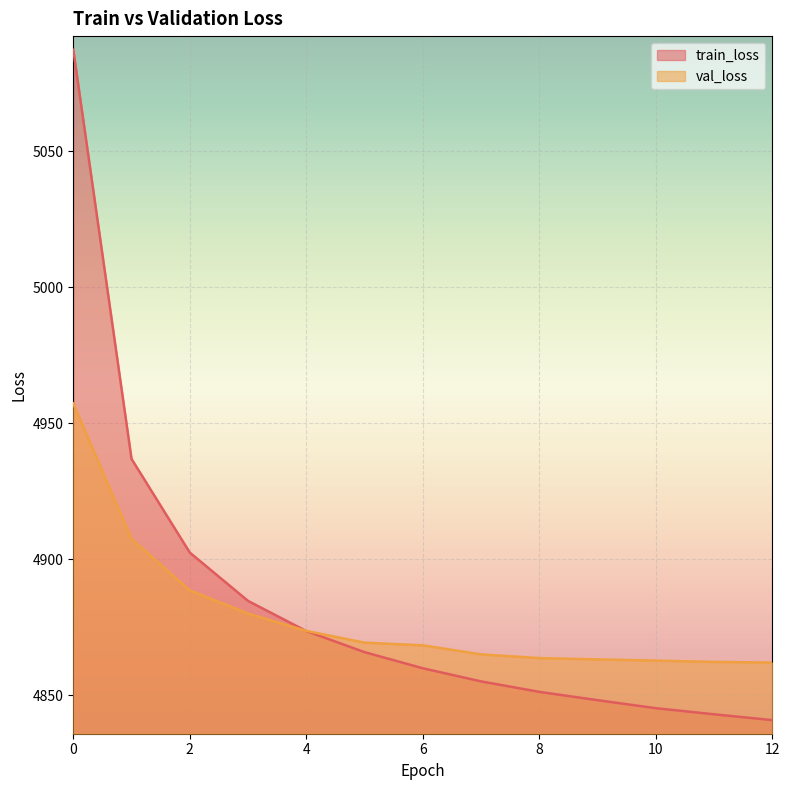

What is the average value of the val_loss series?

4878.7